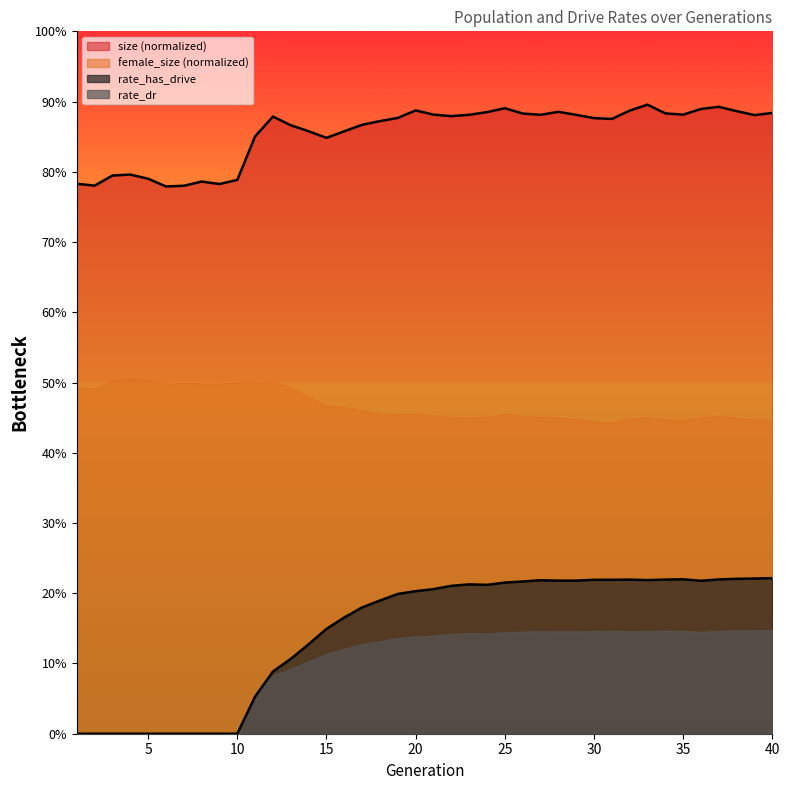

The value of rate_has_drive at 33 is 0.4. True or false?

False